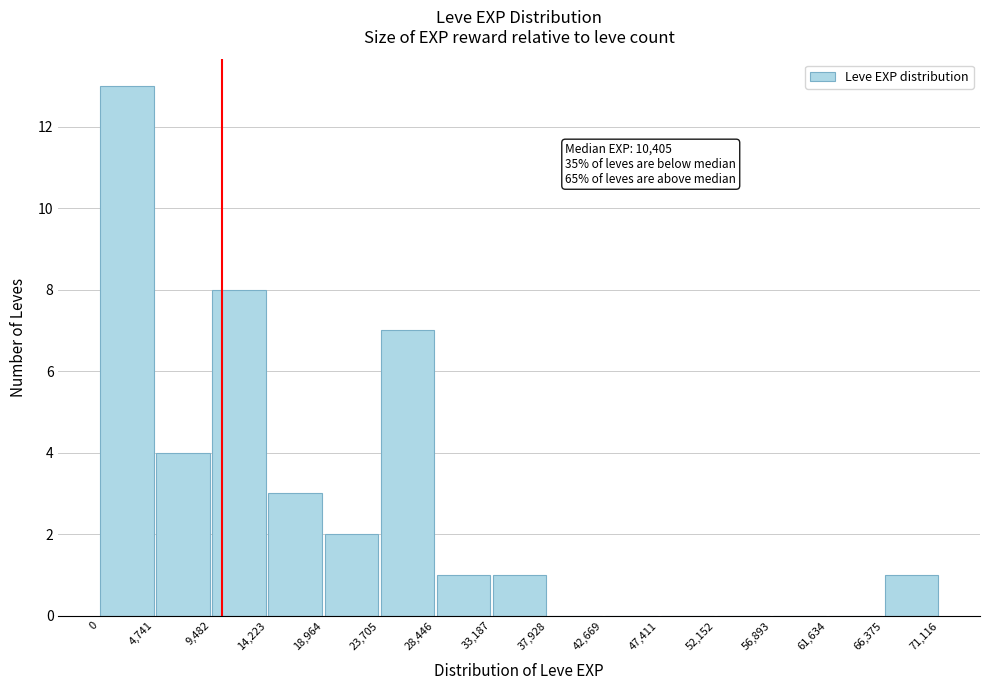

Over which range of the x-axis is the bar tallest?

0 to 4,741